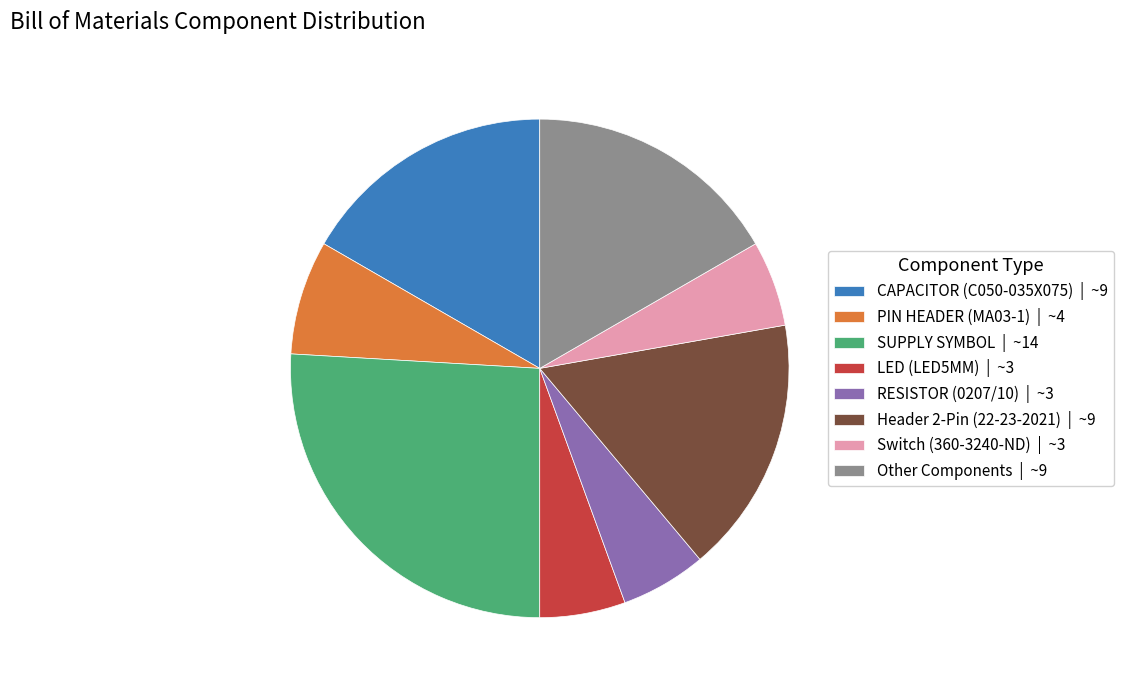

Is there a majority slice in this chart?

No